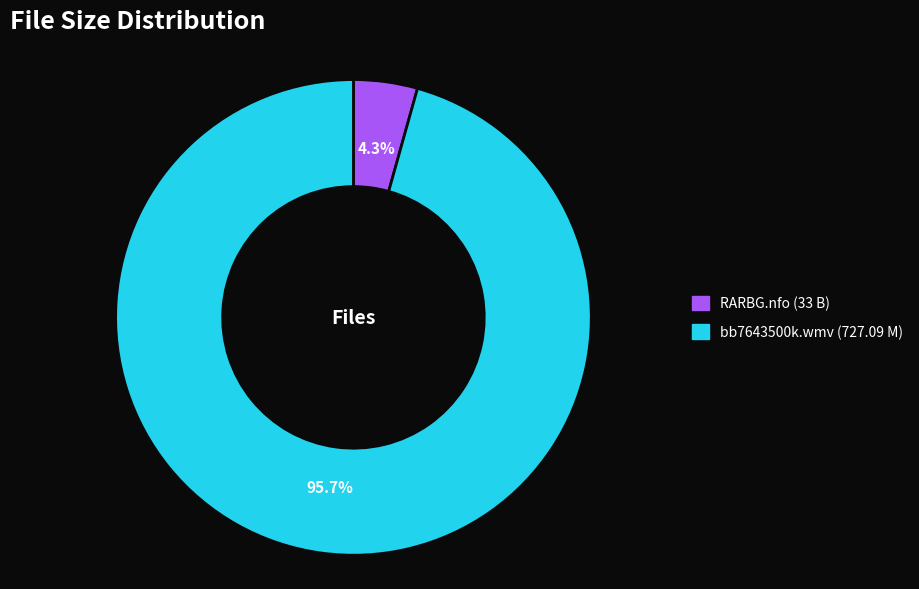

Is there a majority slice in this chart?

Yes